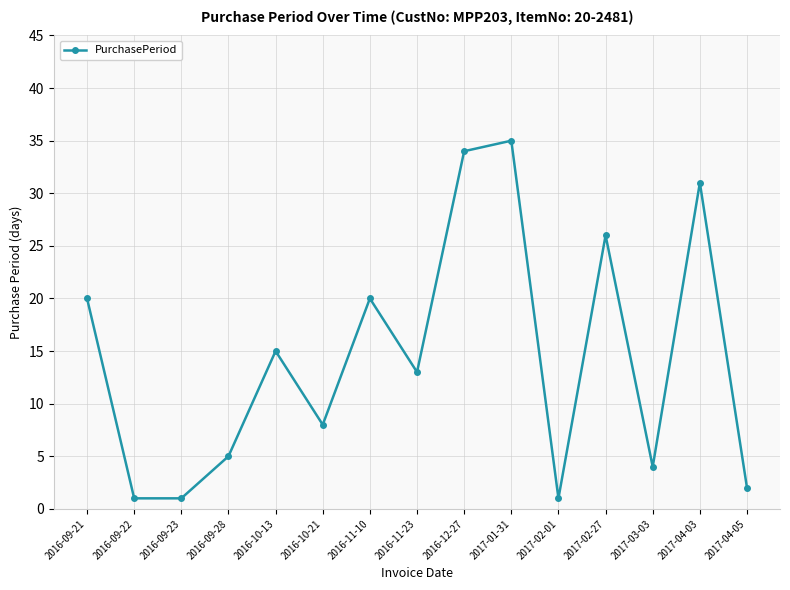

What is the average value?

14